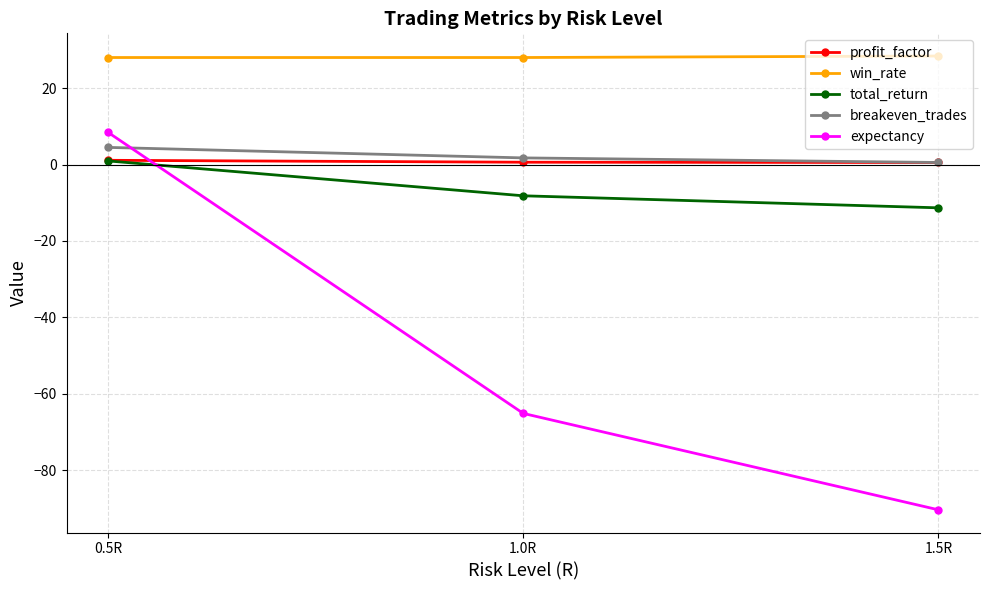

At which label does total_return reach its minimum?

1.5R